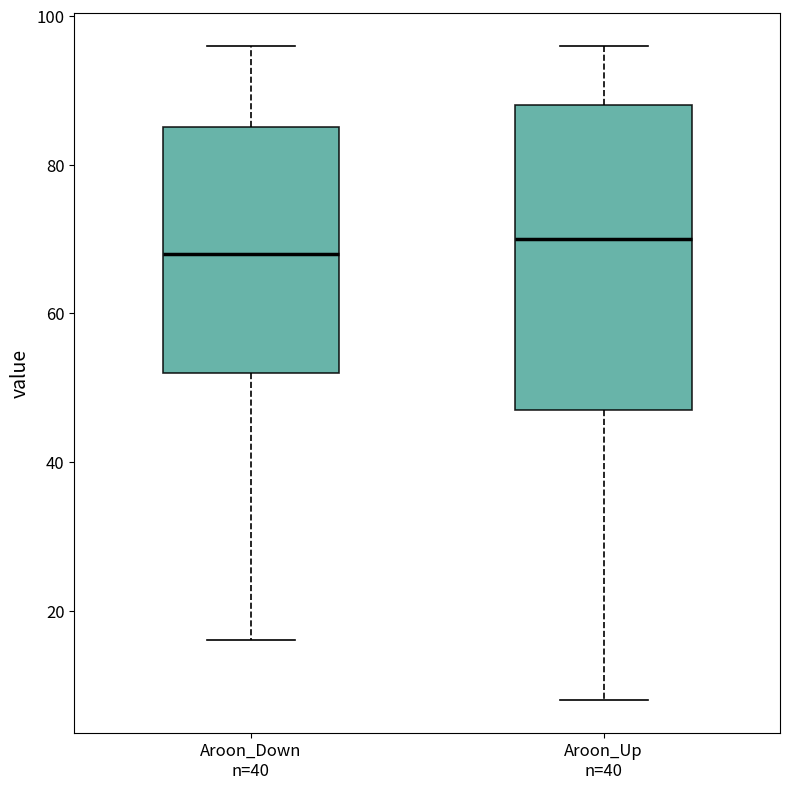

Reading left to right, transcribe this box plot: for each box, give where its median line is, the range the box spans, and where its two whiskers end, as read against the y-axis. The values are not printed on the chart, so give them approximately, as read against the axis.

Aroon_Down n=40: median 68, box 52 to 86, whiskers 16 to 96
Aroon_Up n=40: median 70, box 48 to 88, whiskers 8 to 96